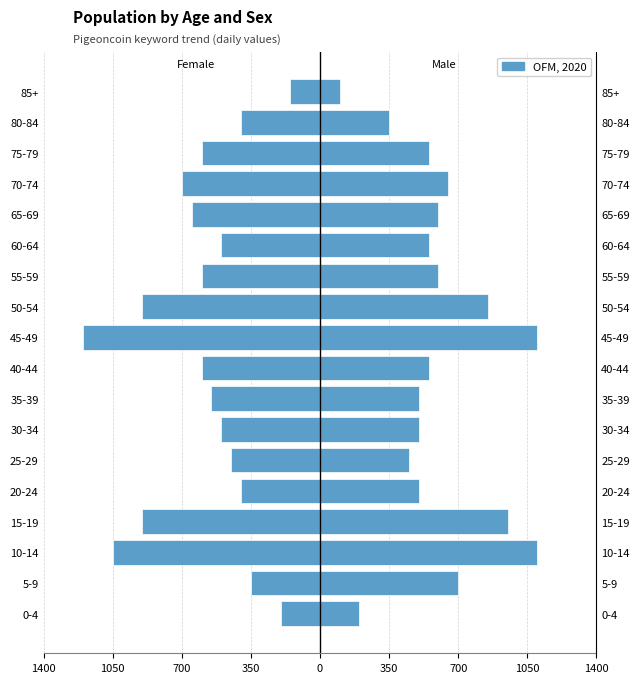

True or false: Female has a value of -798 at 25-29.

False